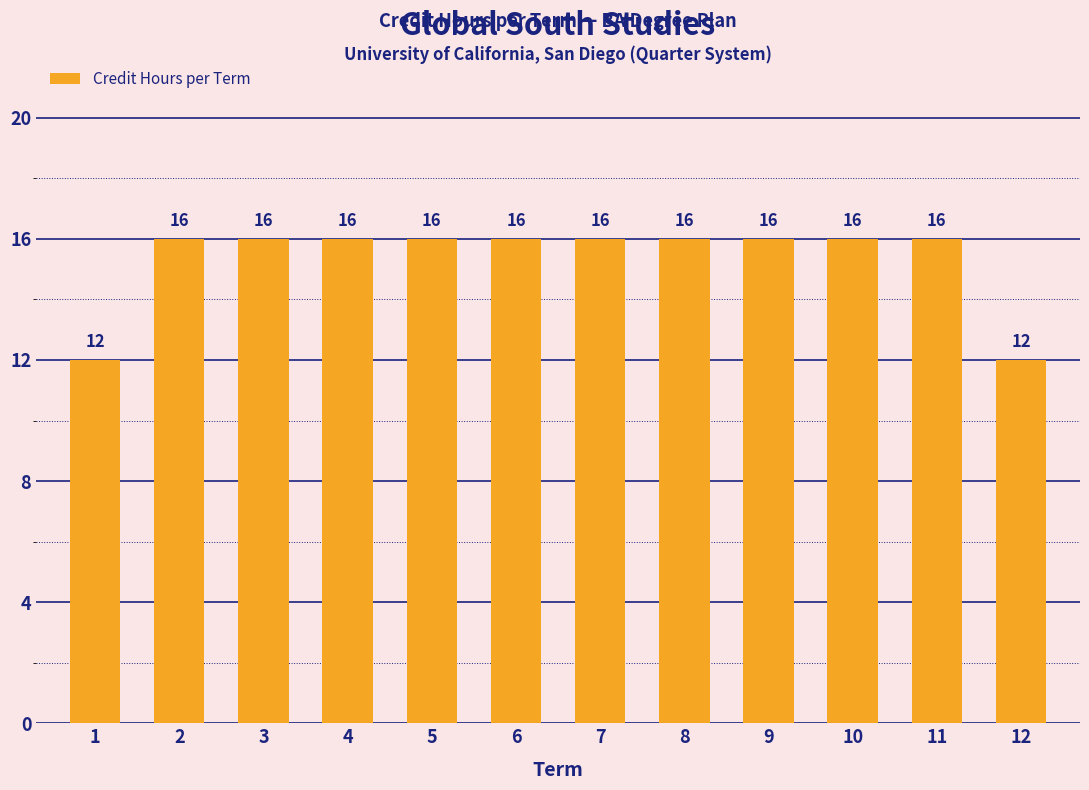

Approximately how many times larger is the value at 8 compared to 3?

1.0